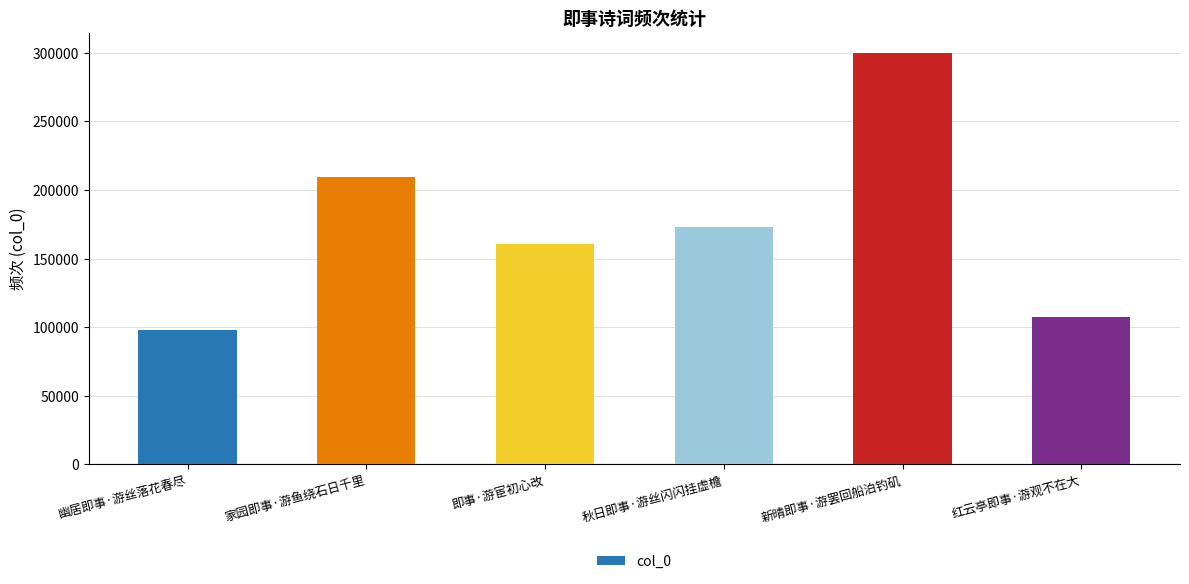

How many series are shown in this chart?

1